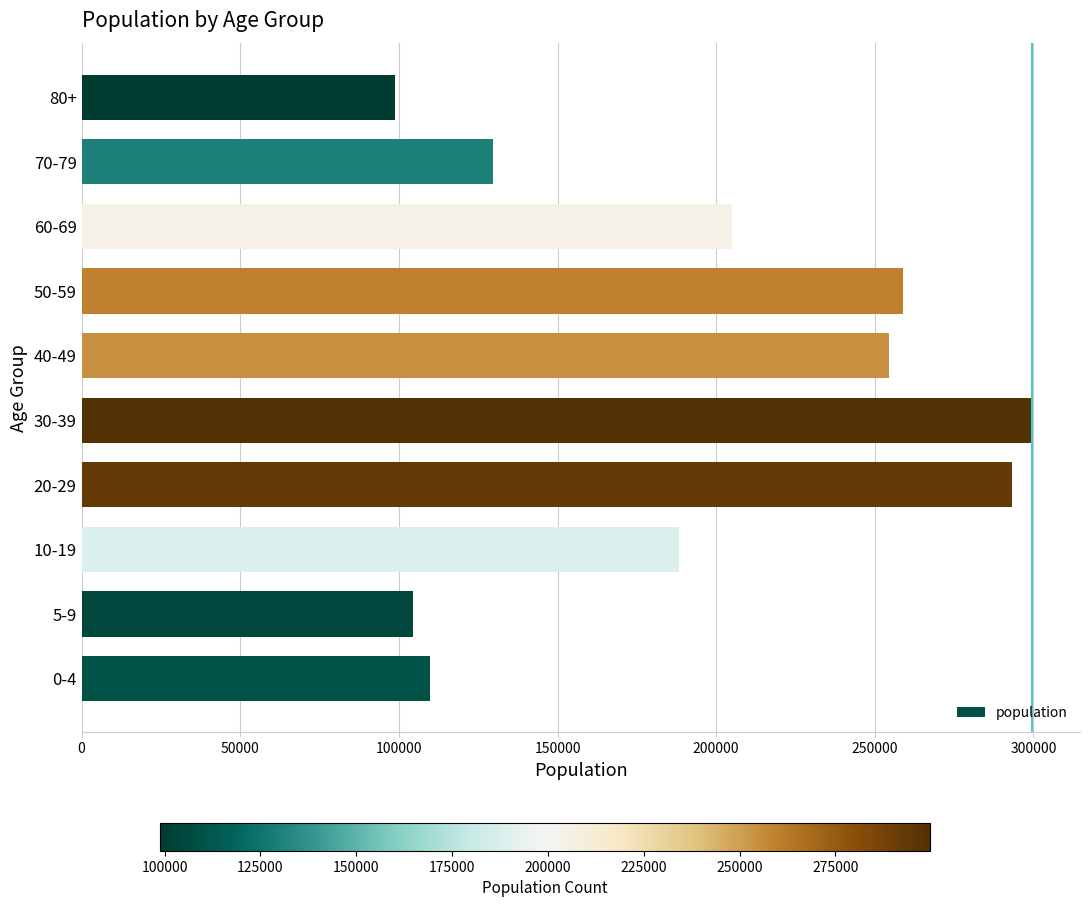

List the labels in order of value, largest first.

30-39, 20-29, 50-59, 40-49, 60-69, 10-19, 70-79, 0-4, 5-9, 80+